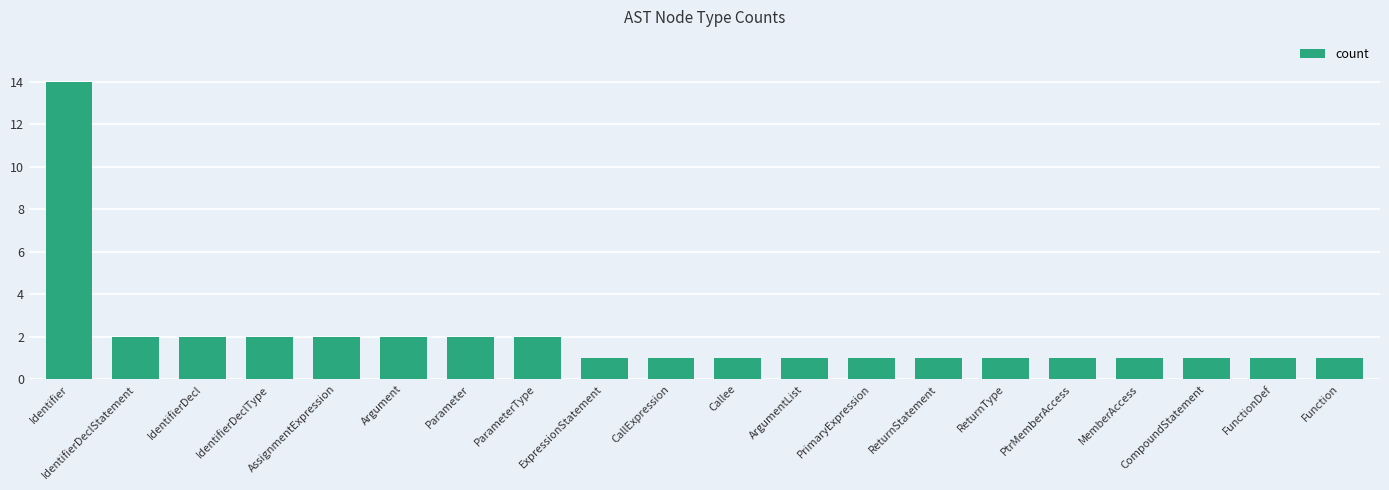

Count the number of categories in the chart.

20